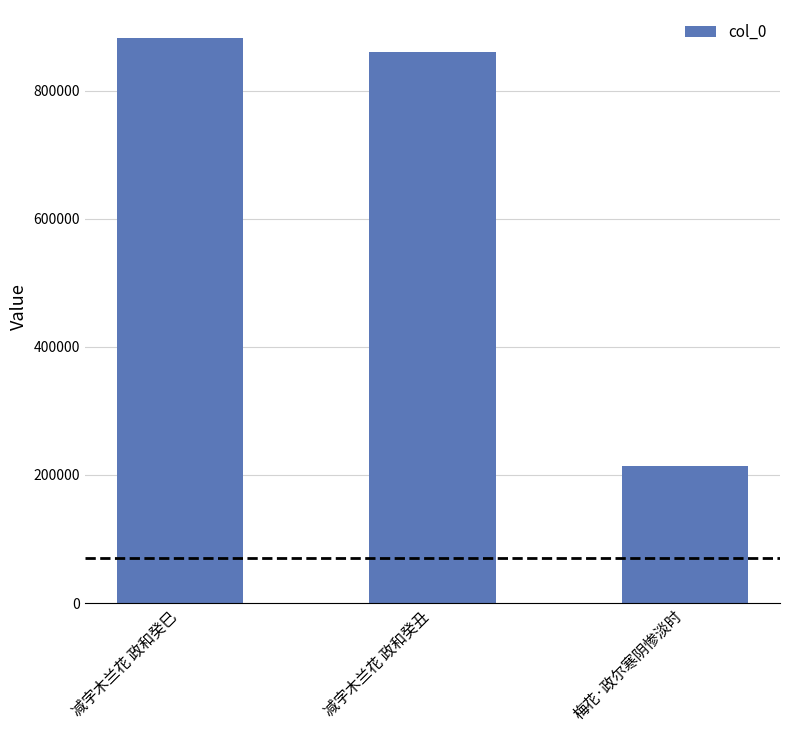

The value at 减字木兰花 政和癸巳 is 881659. True or false?

True